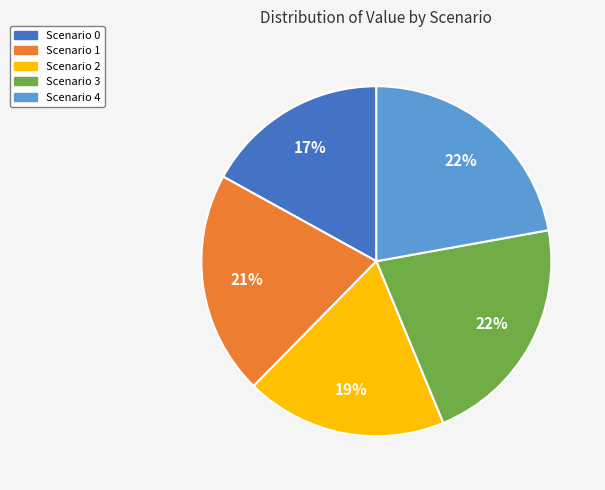

Is there a majority slice in this chart?

No